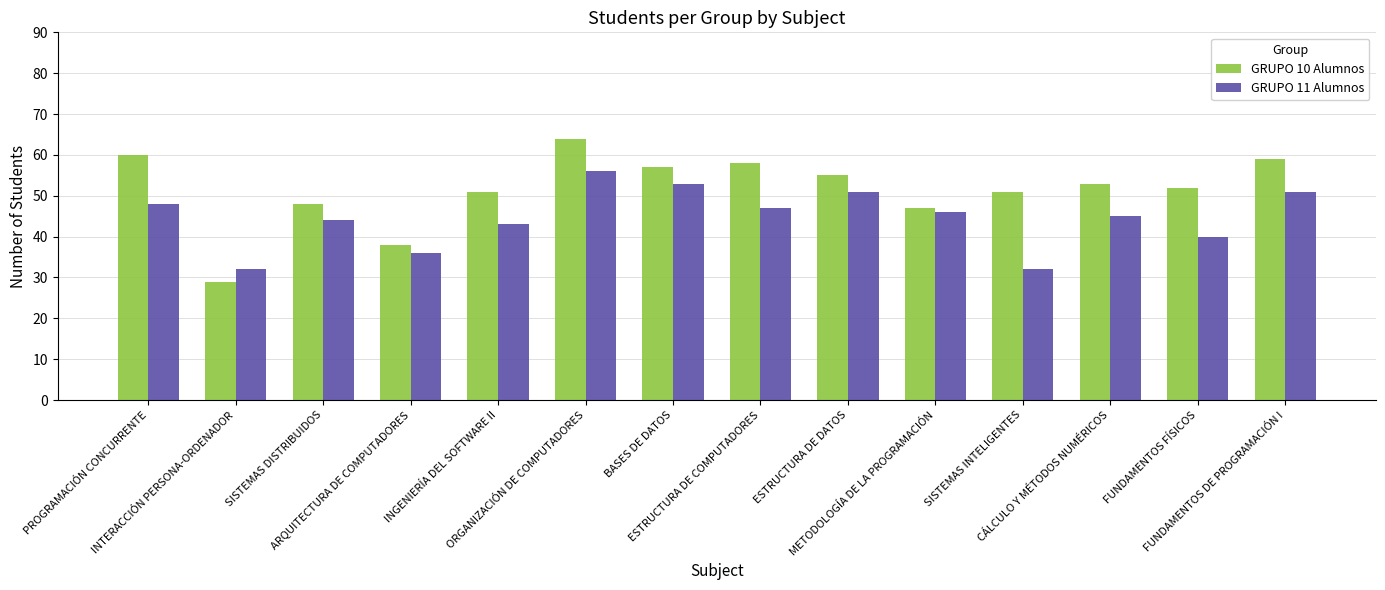

What position from the right is SISTEMAS INTELIGENTES?

4